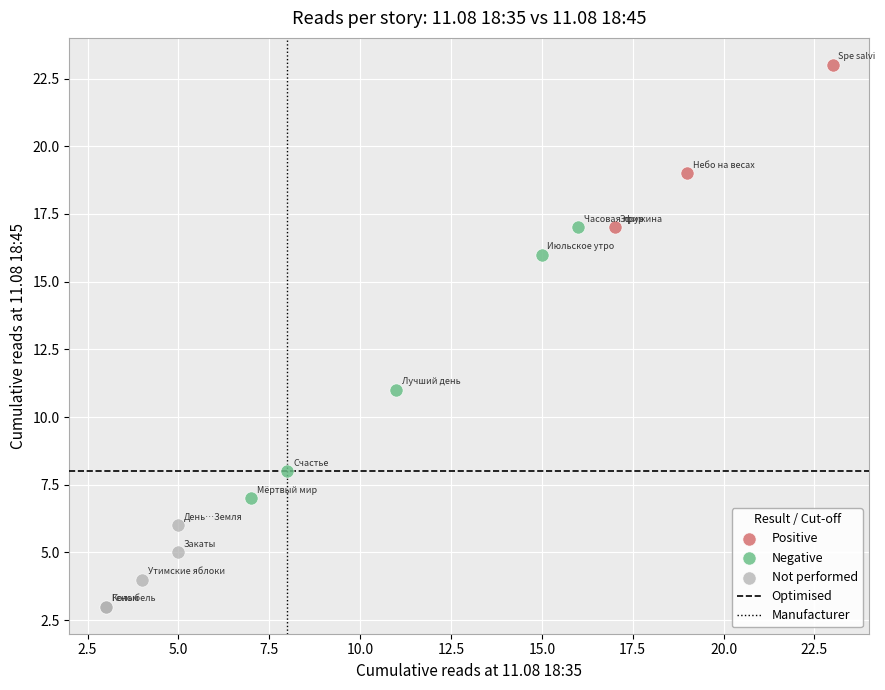

Which series reaches the maximum Y coordinate?

Positive